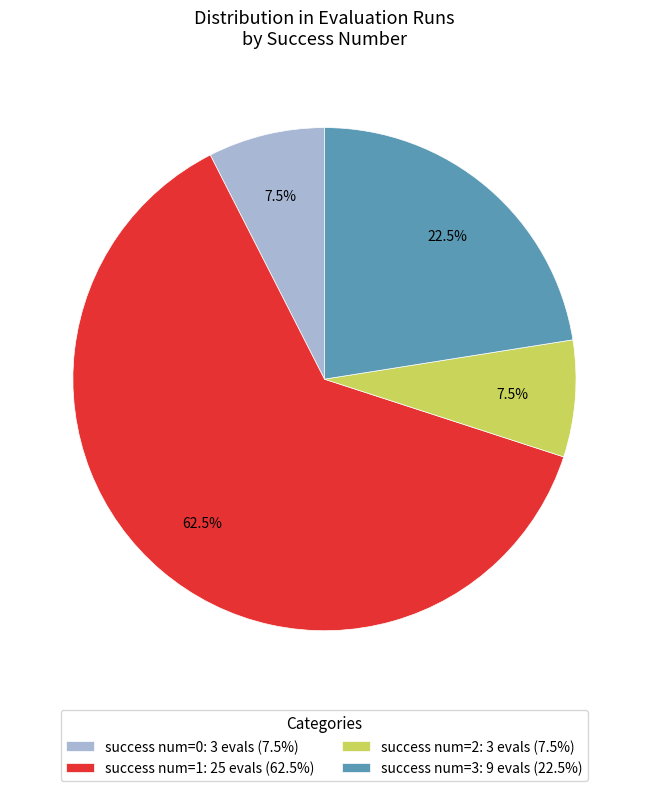

Which slice is the largest?

success num=1: 25 evals (62.5%)